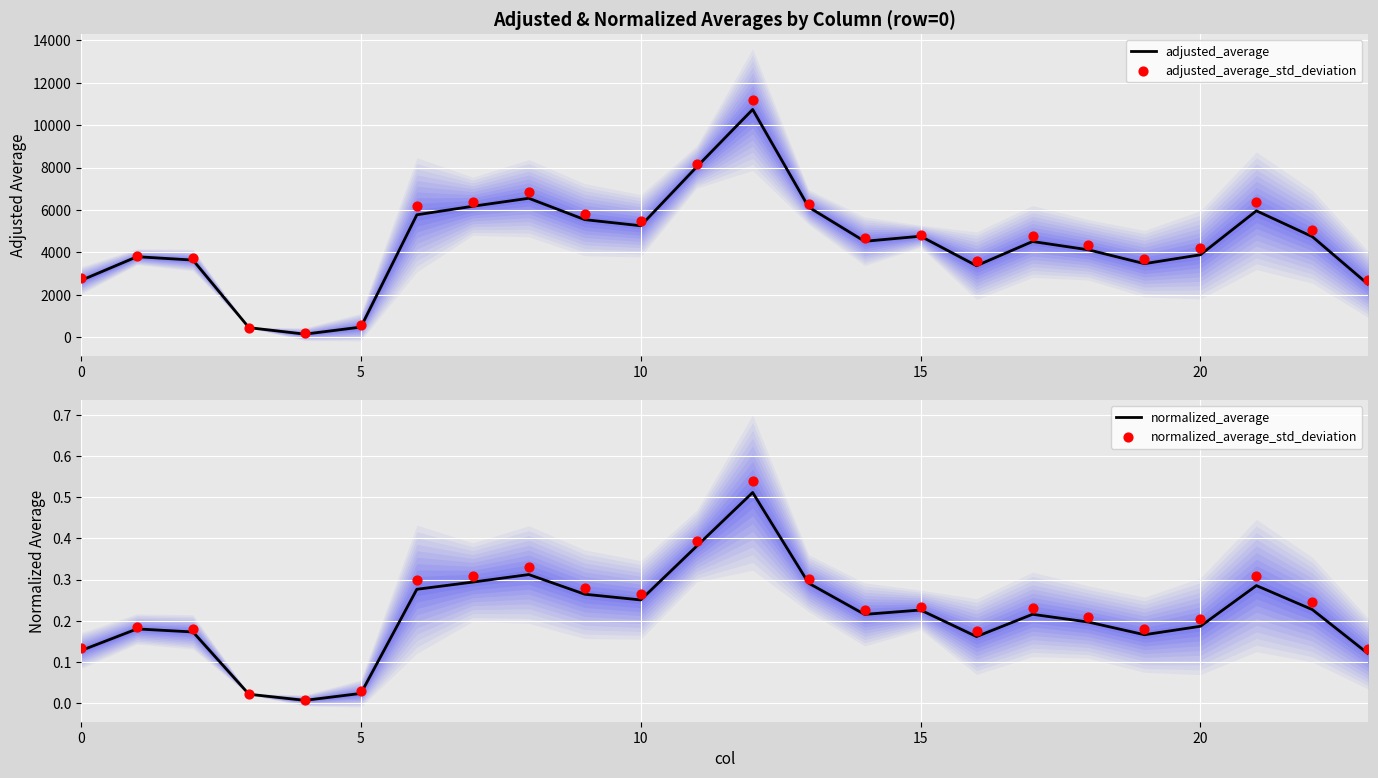

Is the value of normalized_average at 7 greater than the value of adjusted_average_std_deviation at 10?

No